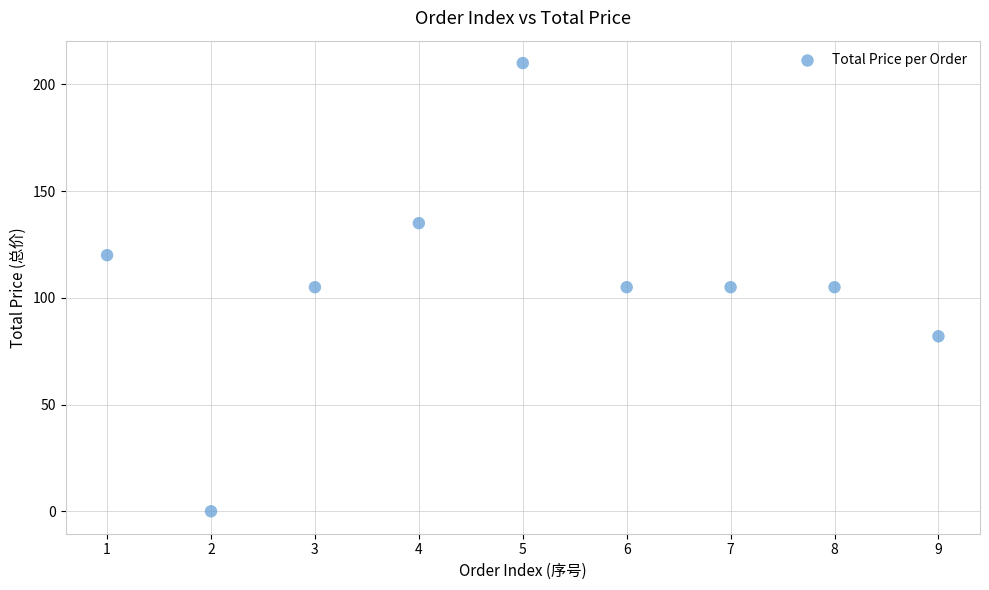

What is the range of Y values (max minus min)?

210